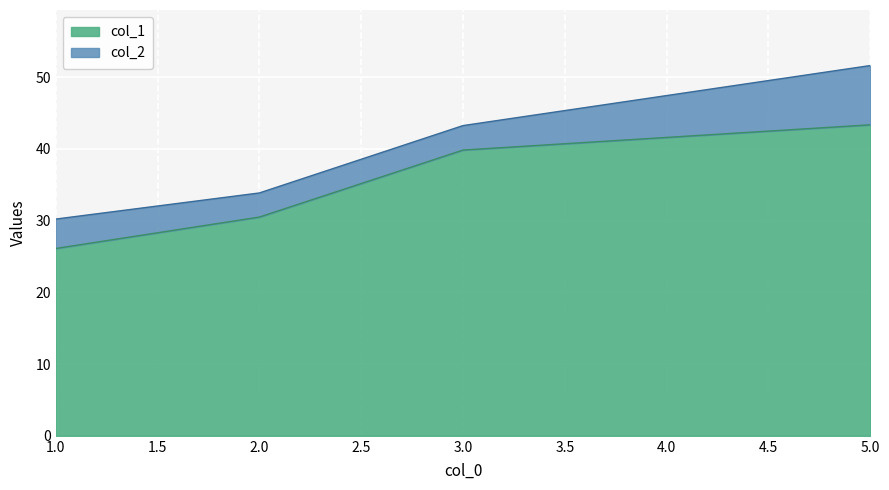

What is the sum of the col_1 values at 3.0 and 2.0?

70.3